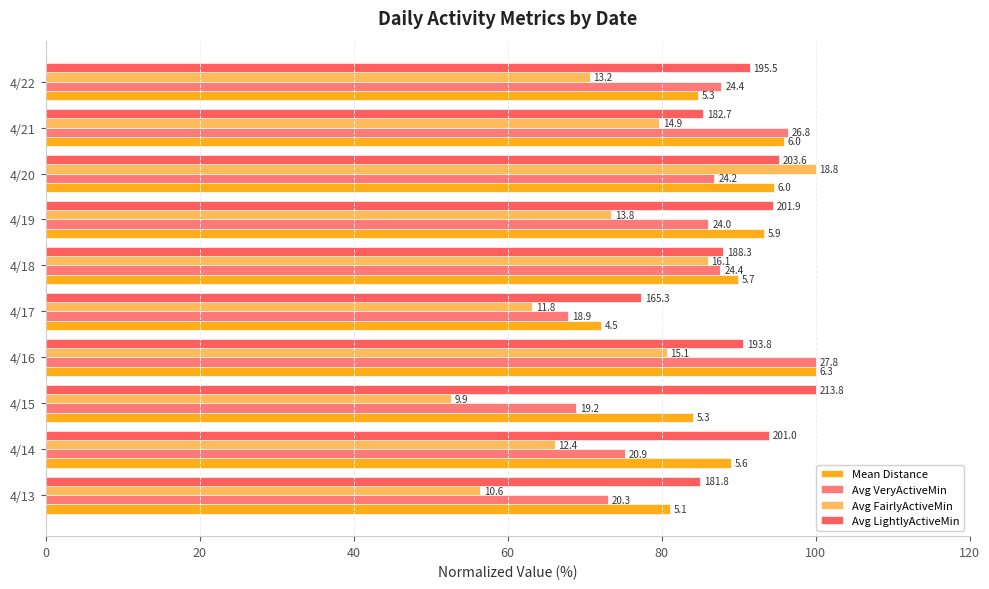

Which series has the largest range (max minus min)?

Avg FairlyActiveMin